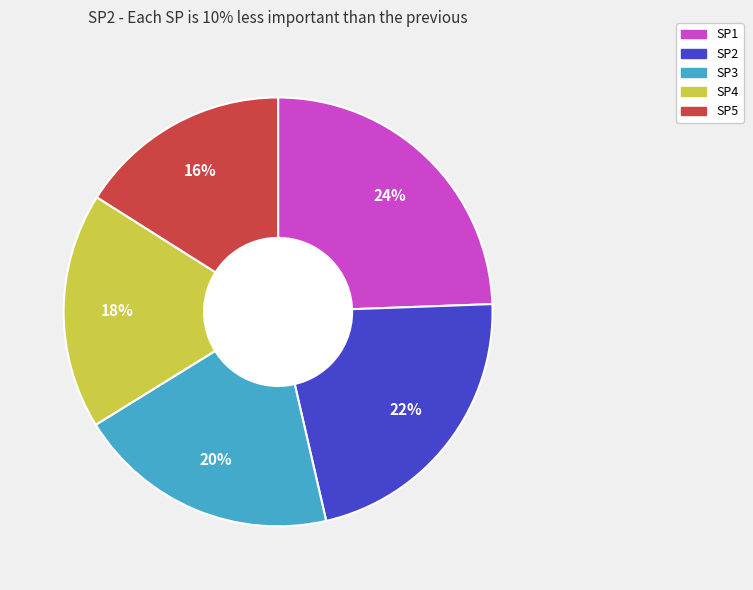

The SP2 slice represents 22% of the pie. True or false?

True